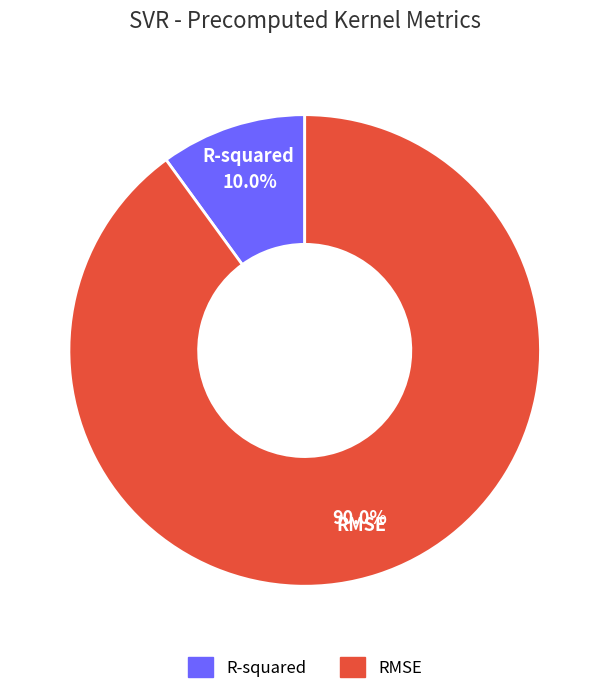

Which category accounts for the majority?

RMSE